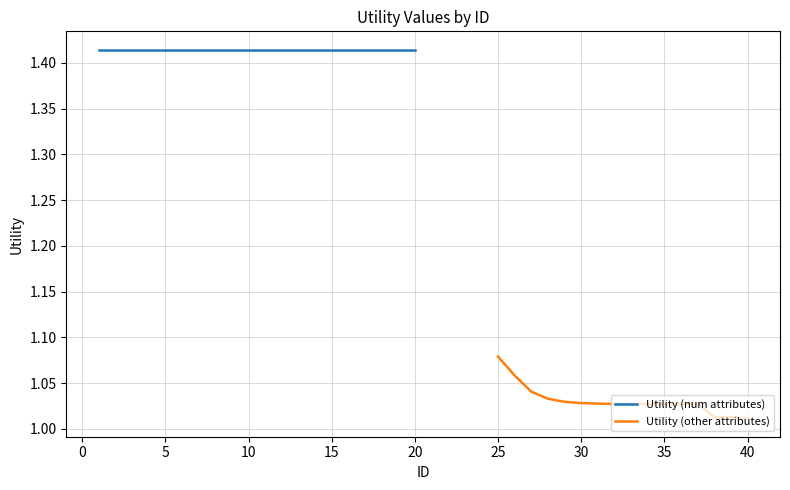

What is the difference between the values at 30 and 12?

0.4